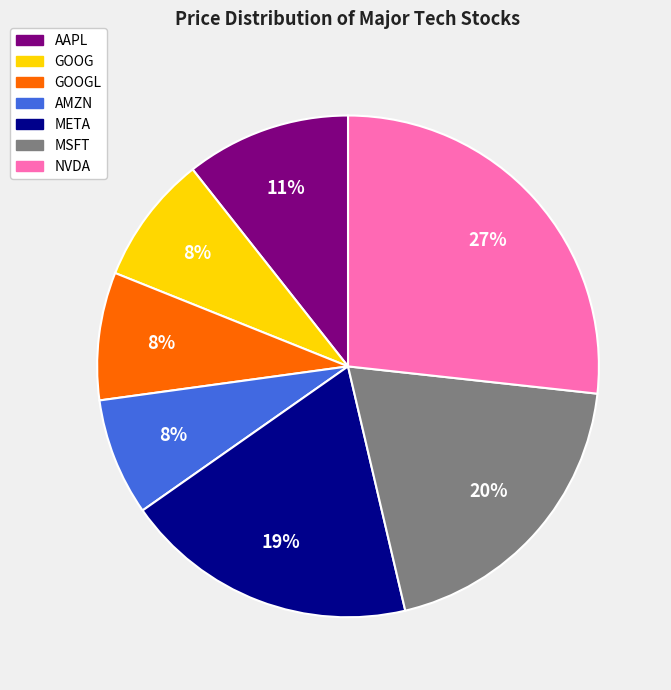

How many slices are in this pie chart?

7